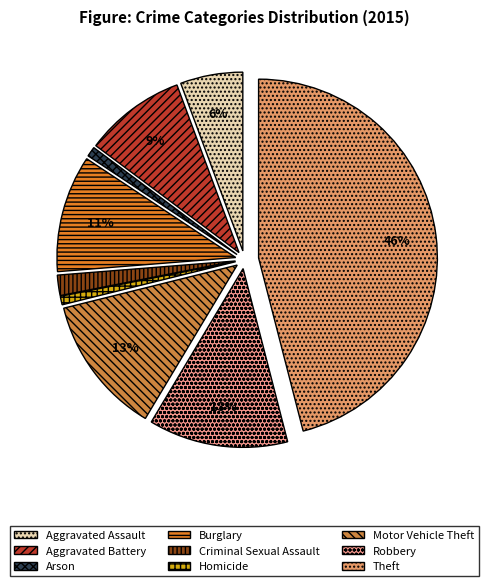

How many segments does this pie chart have?

9